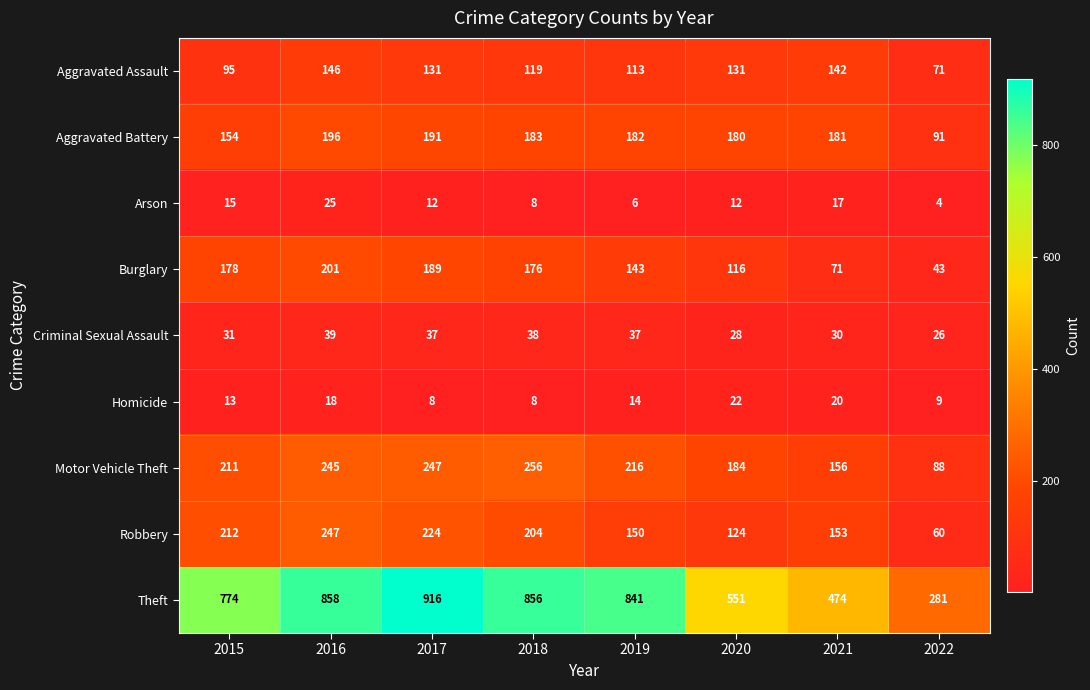

List the series in order of their peak value, highest first.

Theft, Motor Vehicle Theft, Robbery, Burglary, Aggravated Battery, Aggravated Assault, Criminal Sexual Assault, Arson, Homicide